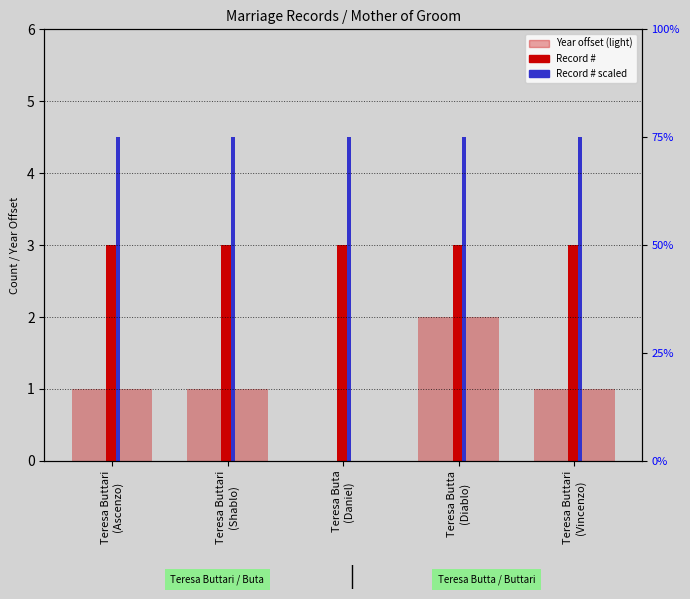

Is the value of Year (offset from min) at Teresa Buta
(Daniel) greater than the value of Record # (scaled) at Teresa Buttari
(Shablo)?

No